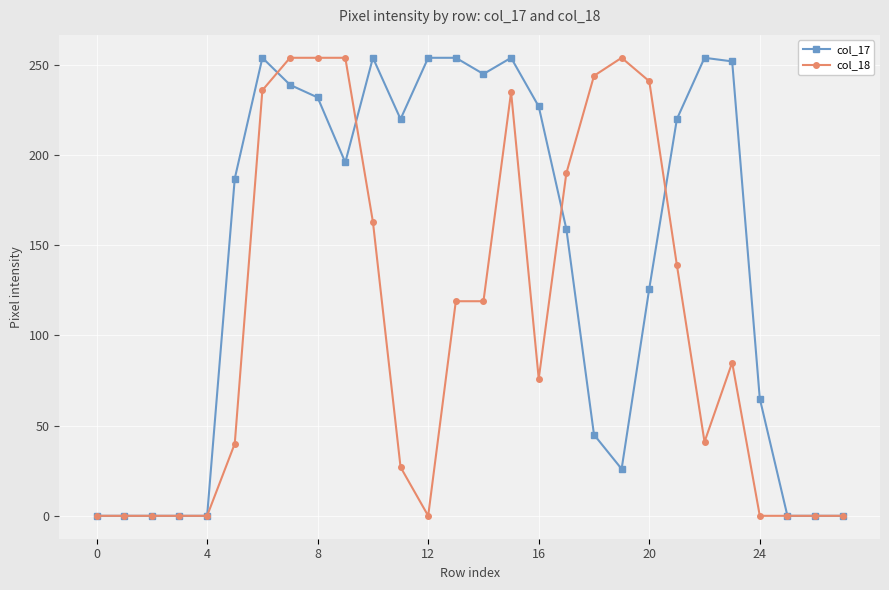

Which series has the largest total across all categories?

col_17